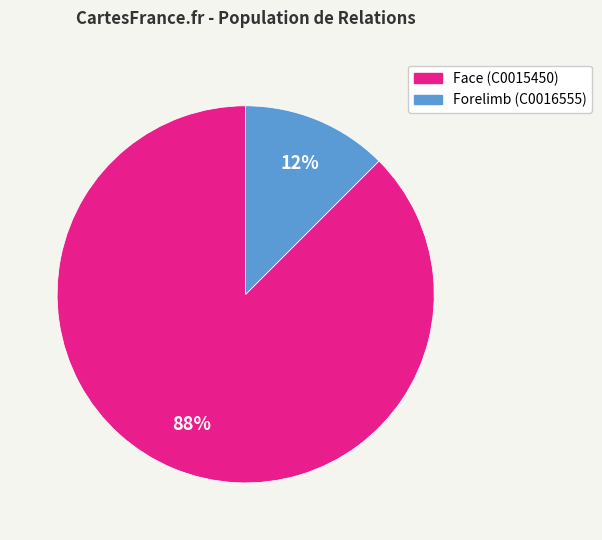

Is there any slice that represents more than half of the pie?

Yes